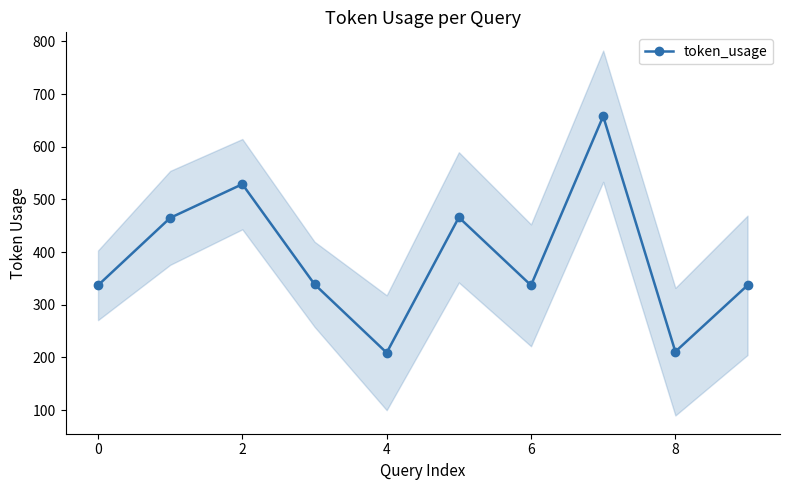

What is the value of the 8th point from the left?

658